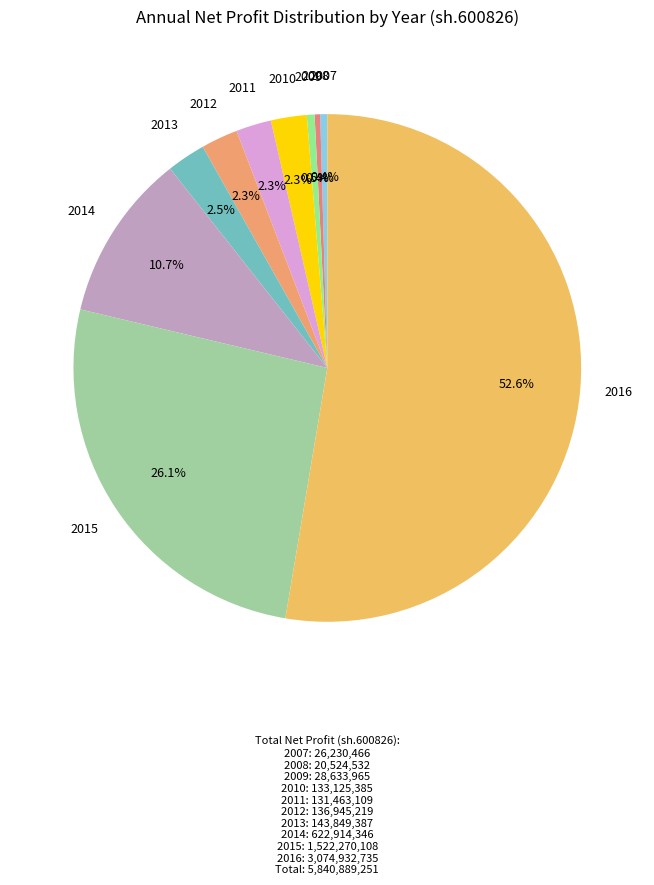

Count the number of slices in the pie.

10